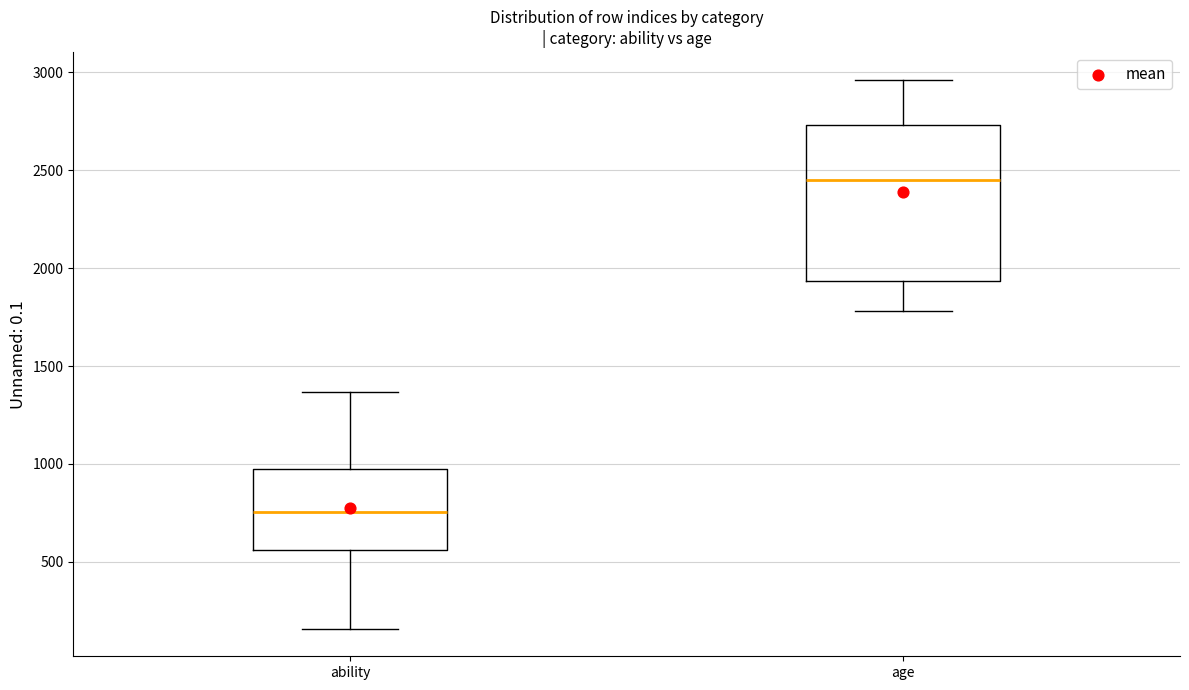

Reading left to right, transcribe this box plot: for each box, give where its median line is, the range the box spans, and where its two whiskers end, as read against the y-axis. The values are not printed on the chart, so give them approximately, as read against the axis.

ability: median 750, box 550 to 1000, whiskers 150 to 1350
age: median 2450, box 1950 to 2750, whiskers 1800 to 2950